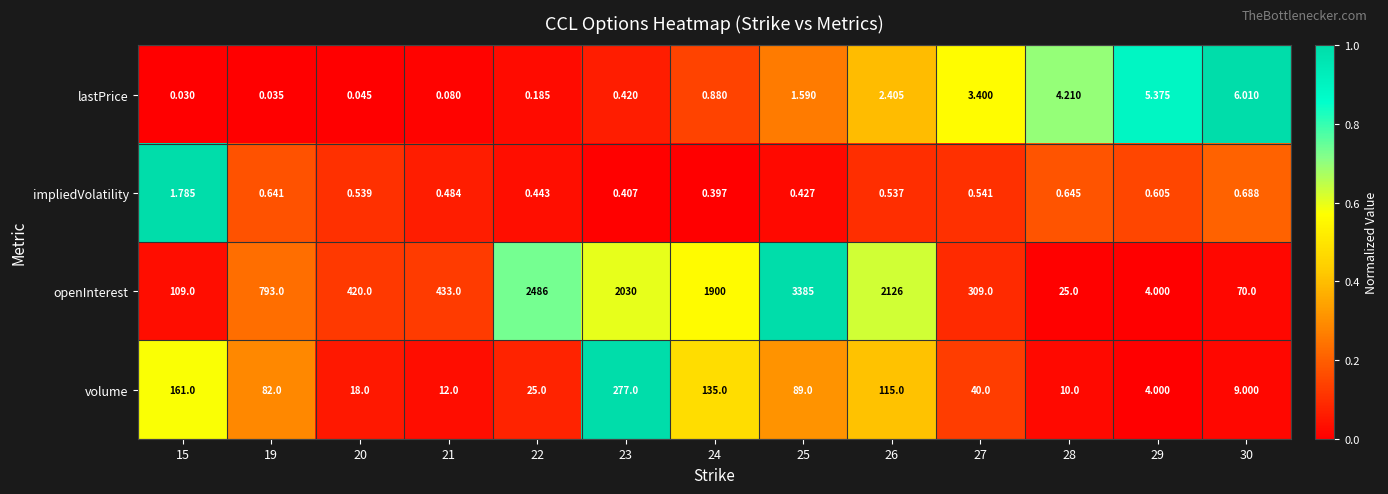

Between 15 and 24, which series saw the biggest shift?

openInterest